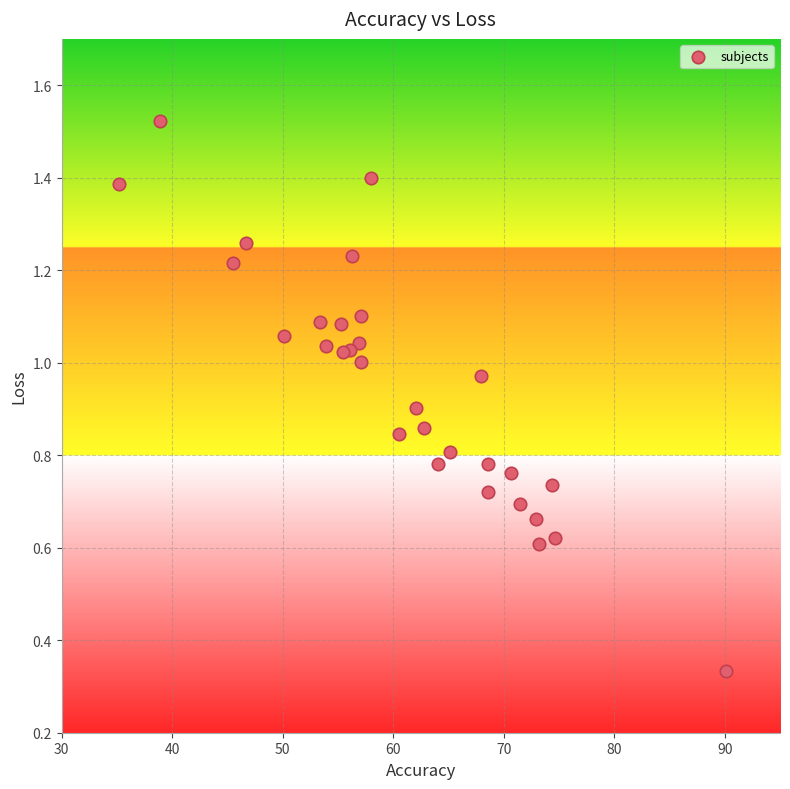

What is the range of X values (max minus min)?

55.0